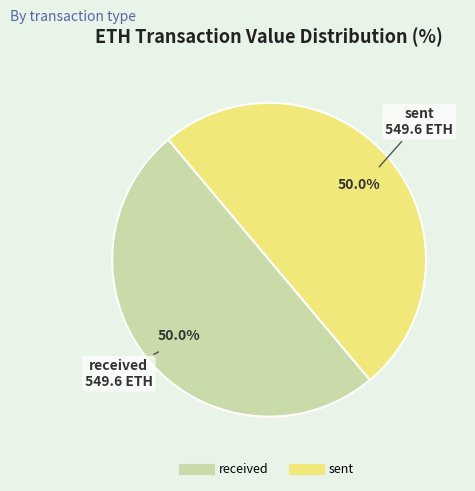

How many segments does this pie chart have?

2